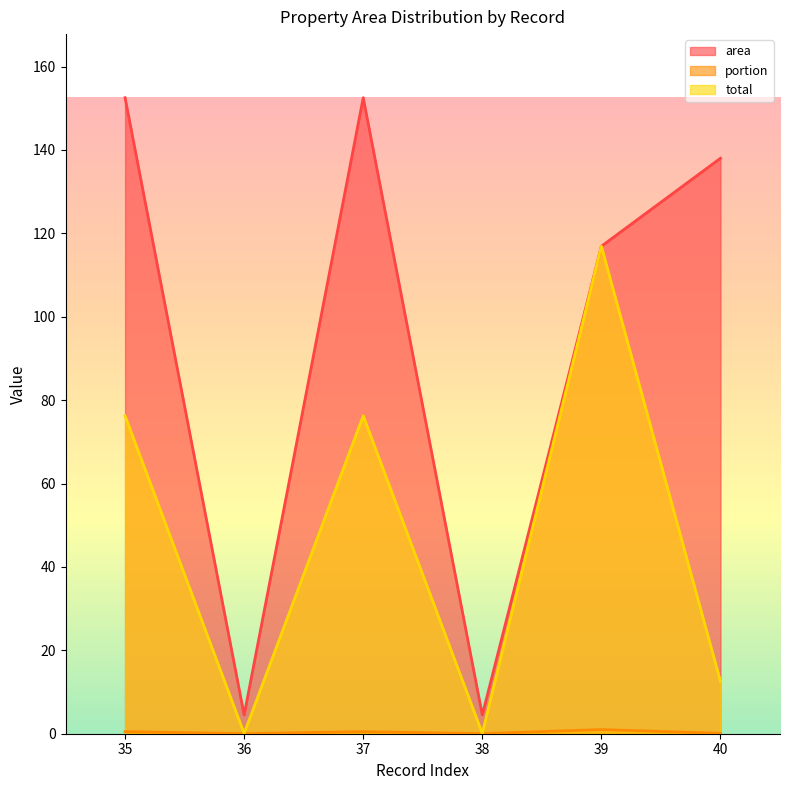

Reading left to right, transcribe all the data shown in this chart.

area: 35=152.5	36=4.5	37=152.5	38=4.5	39=116.9	40=138.0
portion: 35=0.5	36=0.0	37=0.5	38=0.0	39=1.0	40=0.1
total: 35=76.3	36=0.1	37=76.3	38=0.1	39=116.9	40=12.5